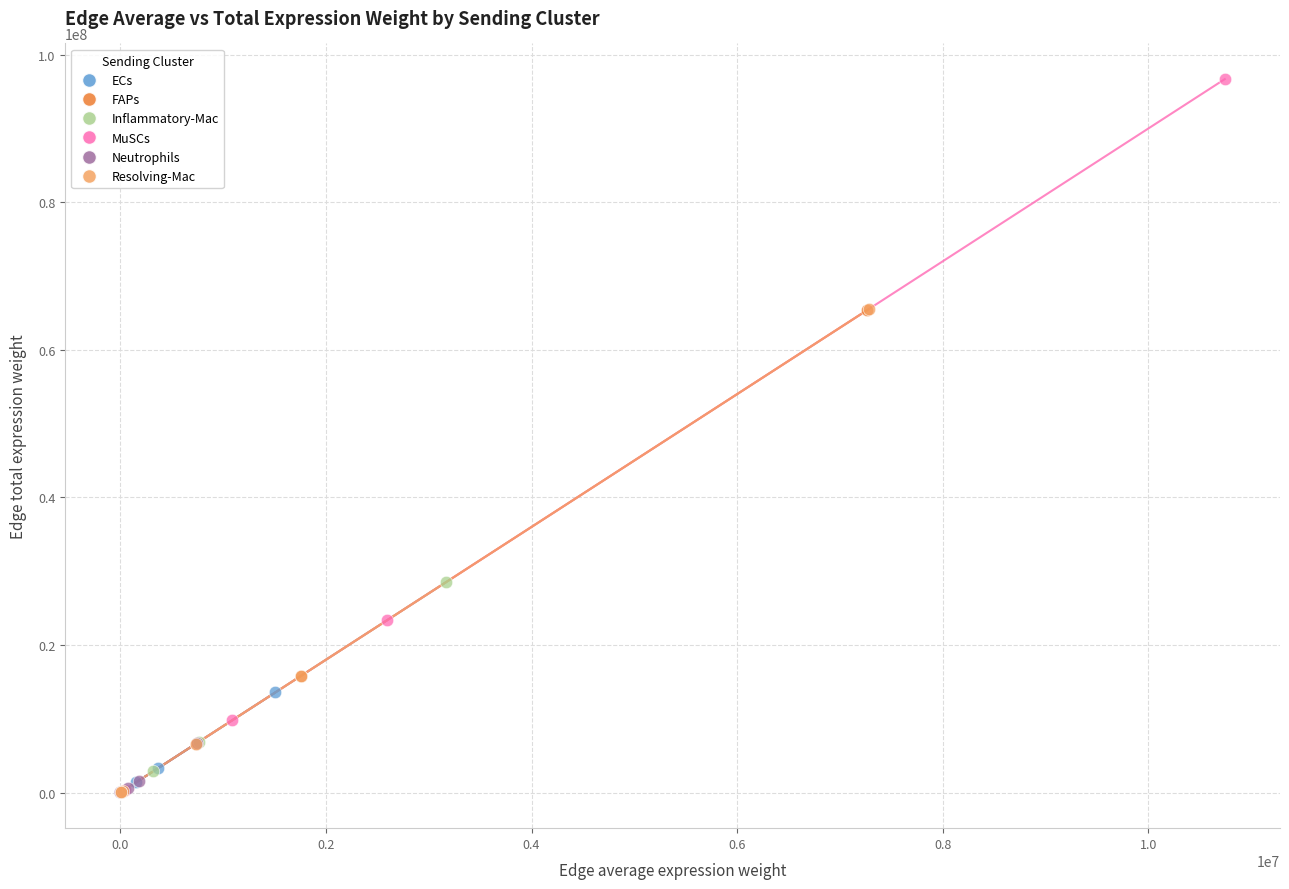

Which series has the widest spread of Y values?

MuSCs